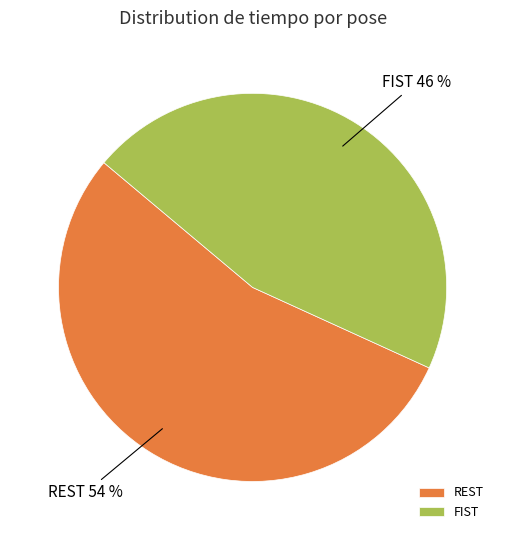

Does any single category account for the majority?

Yes